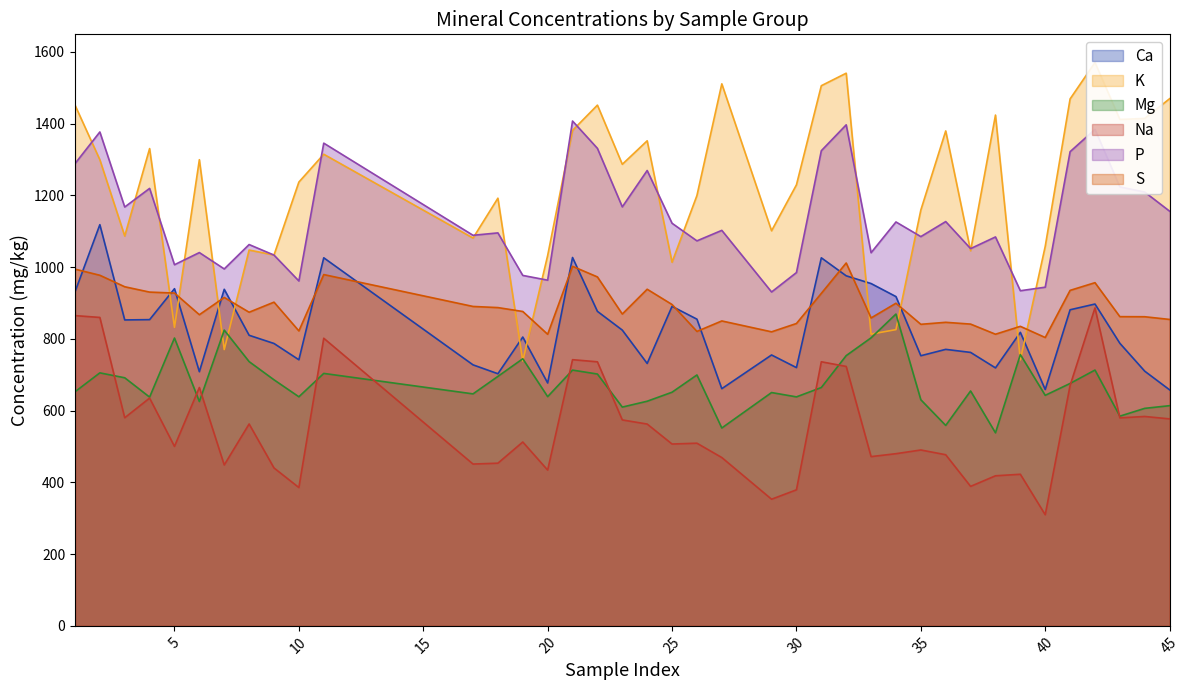

What is the sum of the P values at 30 and 35?

2070.3